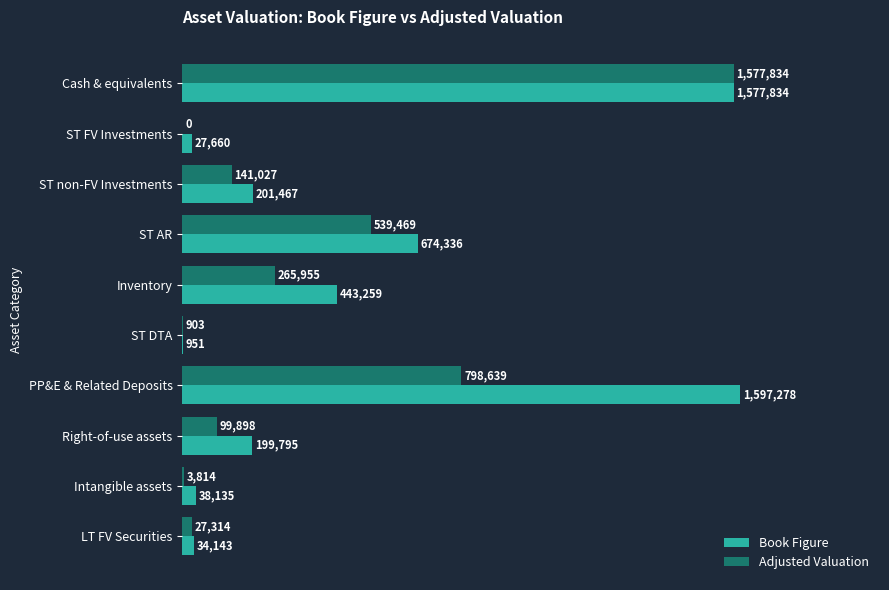

What are all the series names shown in the legend?

Book Figure, Adjusted Valuation